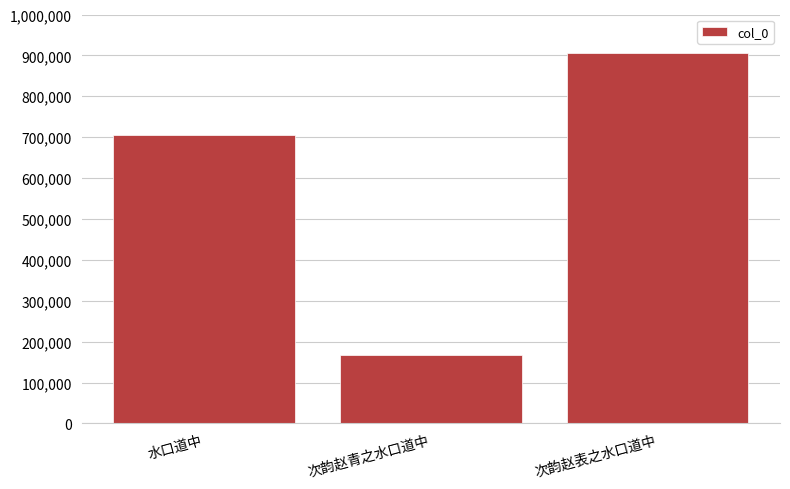

What is the label of the 3rd bar from the left?

次韵赵表之水口道中